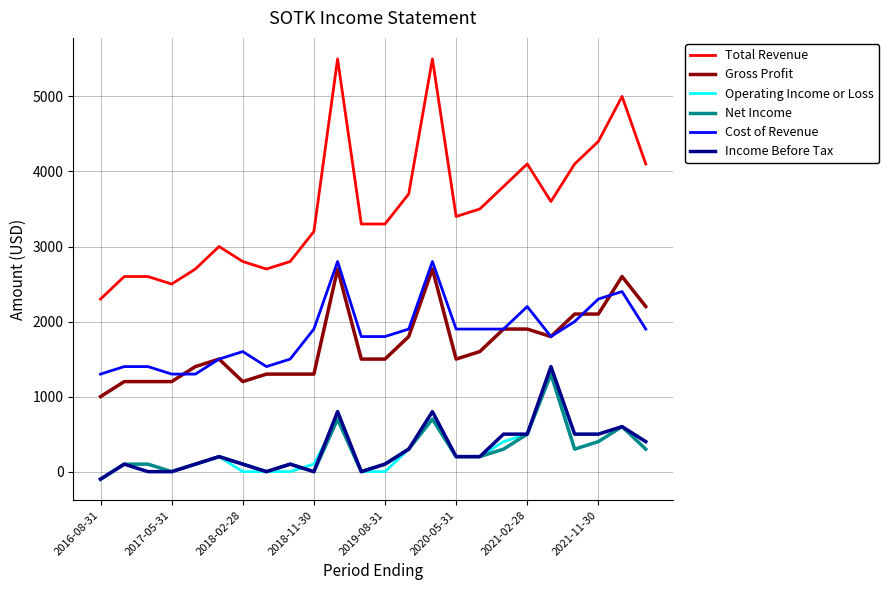

What is the difference between the maximum and minimum values in the Gross Profit series?

1700